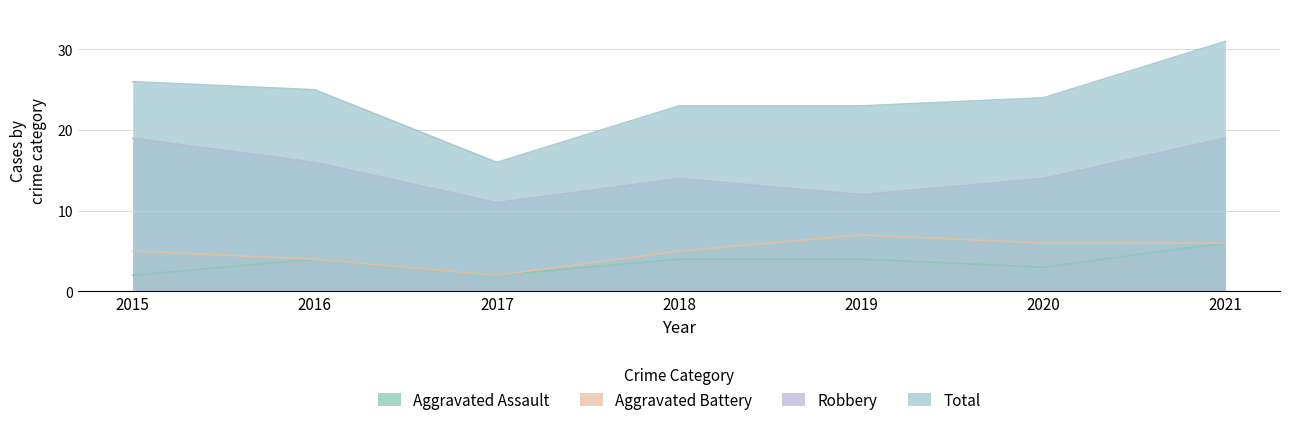

Count the number of categories in the chart.

7